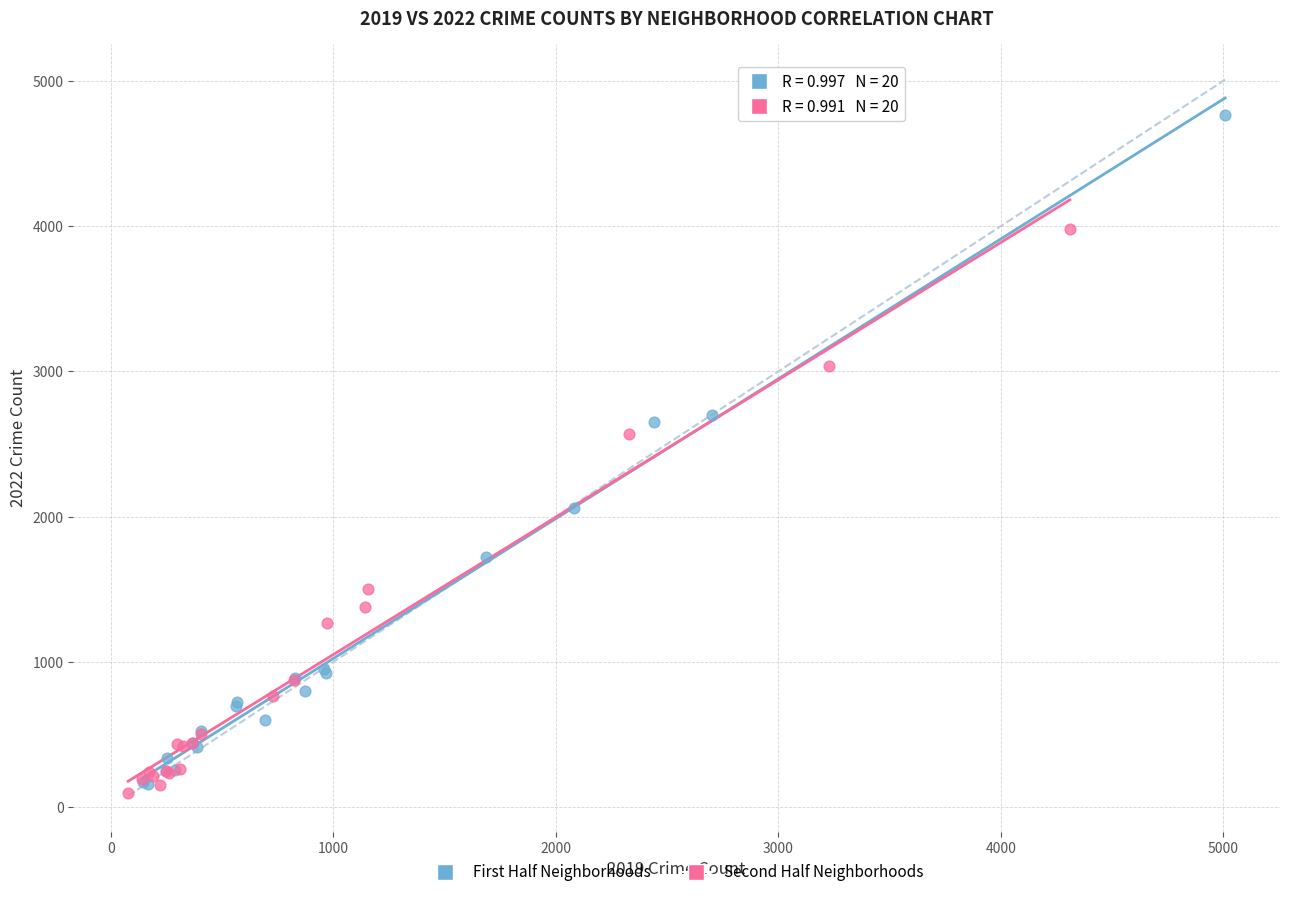

Which series reaches the maximum Y coordinate?

First Half Neighborhoods